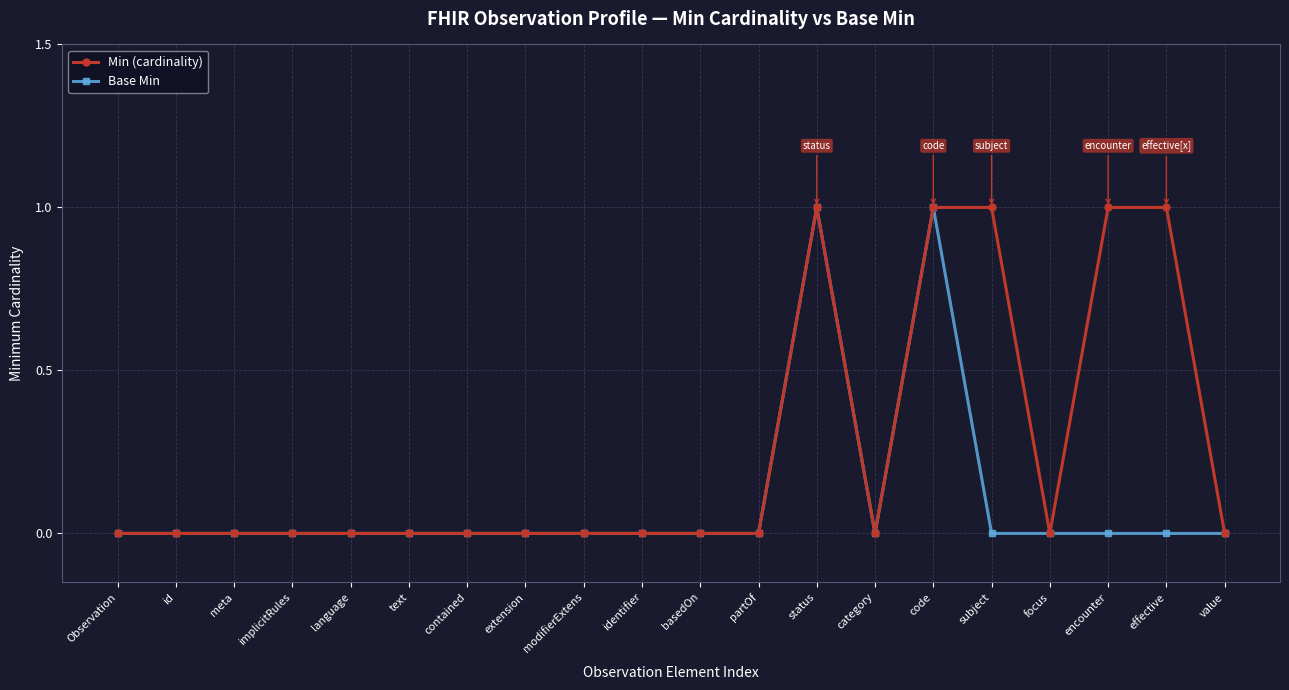

Is this an area chart (filled region under the line)?

No